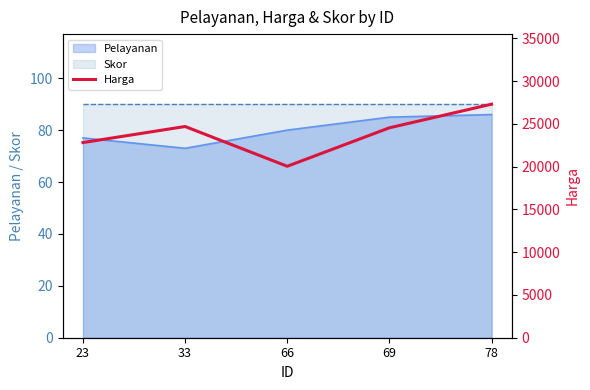

Is it true that the value at 23 is 22825?

True